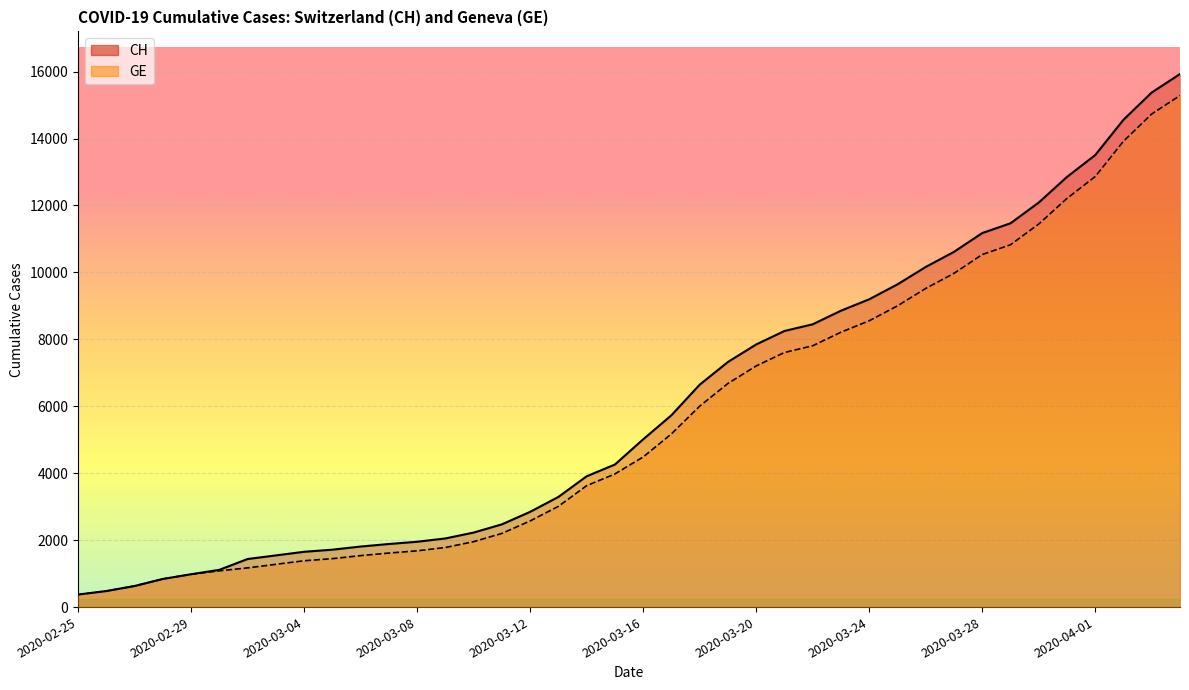

What position from the right is 2020-02-28?

37